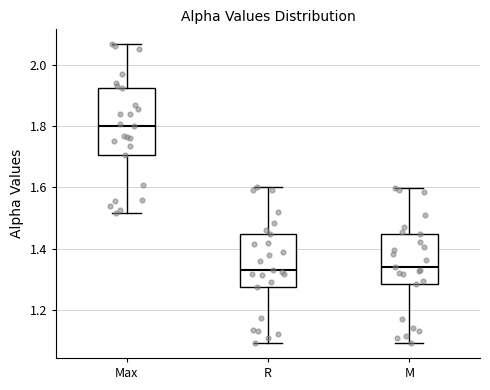

Comparing the boxes themselves (not the whiskers), which one is the tallest?

Max